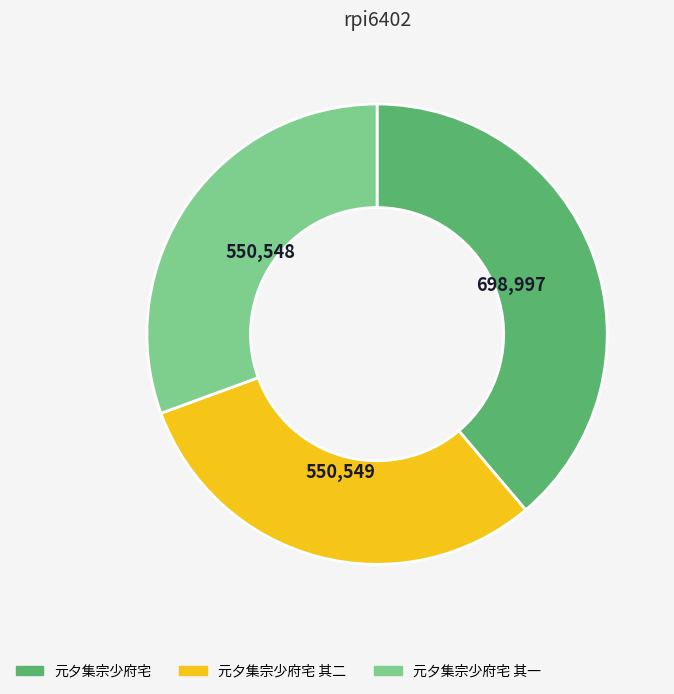

Is the sum of 元夕集宗少府宅 其二 and 元夕集宗少府宅 其一 greater than half?

Yes